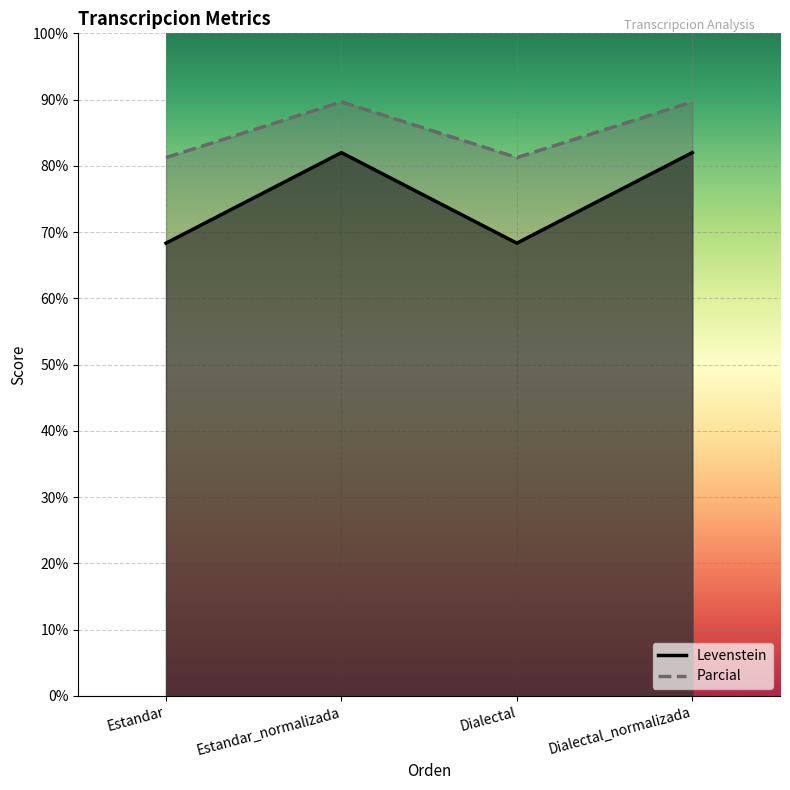

Is the value of Levenstein at Dialectal greater than the value of Parcial at Dialectal?

Yes